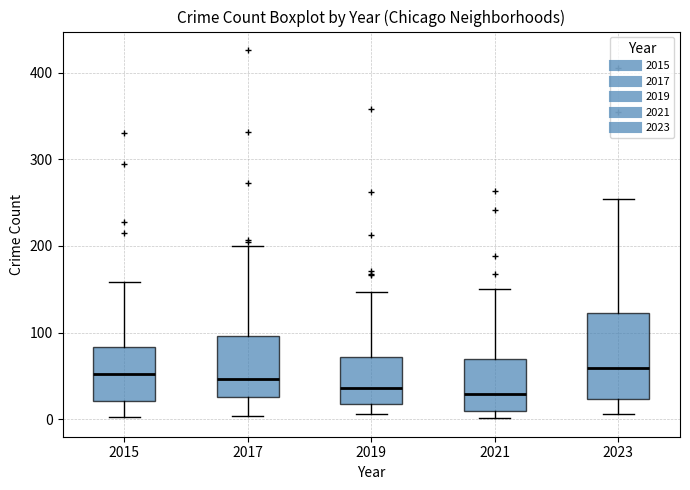

Reading left to right, transcribe this box plot: for each box, give where its median line is, the range the box spans, and where its two whiskers end, as read against the y-axis. The values are not printed on the chart, so give them approximately, as read against the axis.

2015: median 50, box 20 to 80, whiskers 0 to 160
2017: median 50, box 30 to 100, whiskers 0 to 200
2019: median 40, box 20 to 70, whiskers 10 to 150
2021: median 30, box 10 to 70, whiskers 0 to 150
2023: median 60, box 20 to 120, whiskers 10 to 250